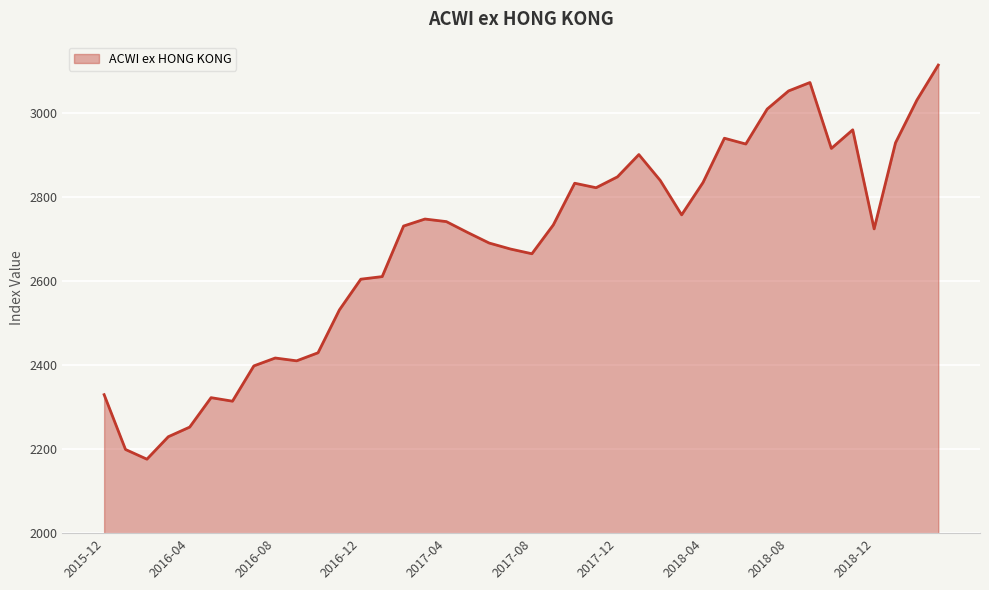

What is the greatest value displayed?

3114.5